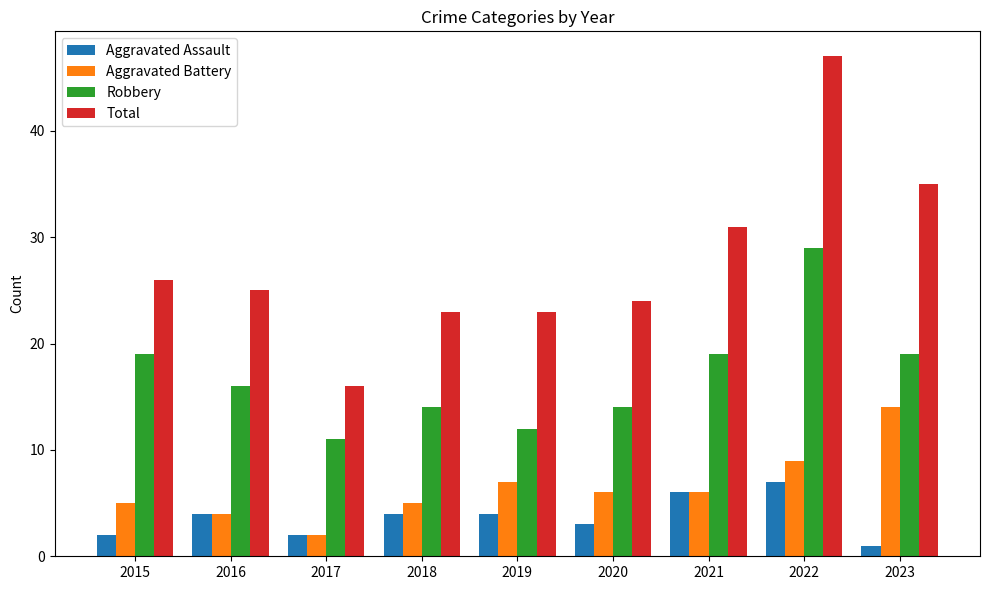

True or false: Aggravated Assault has a value of 7 at 2022.

True